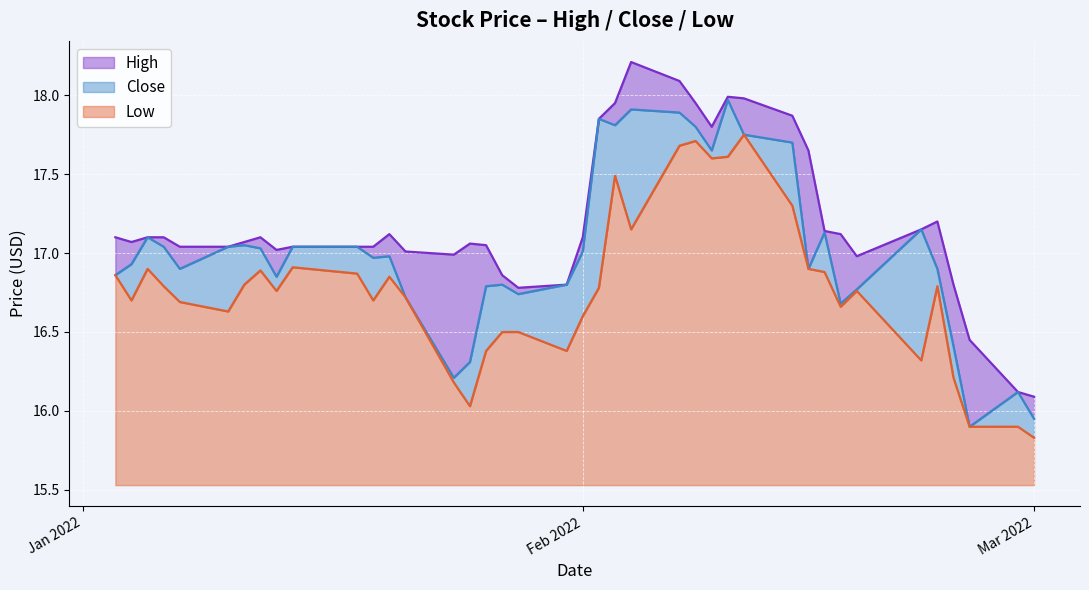

True or false: Close and Low cross at least once.

False